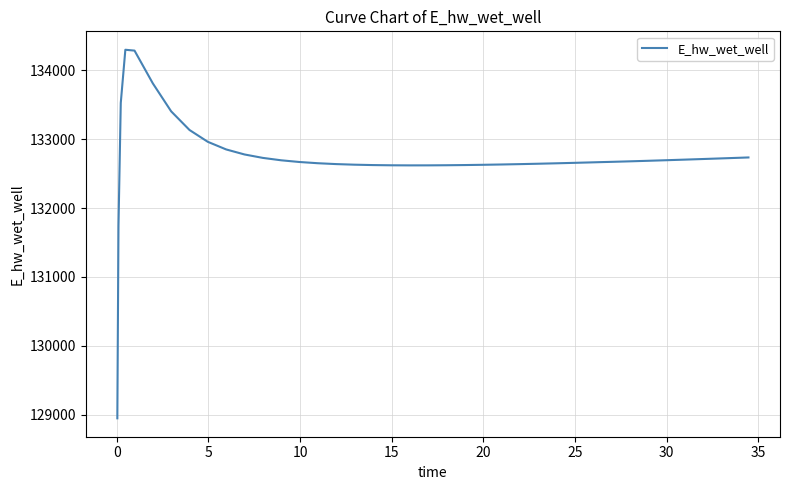

What is the smallest value displayed?

128947.9